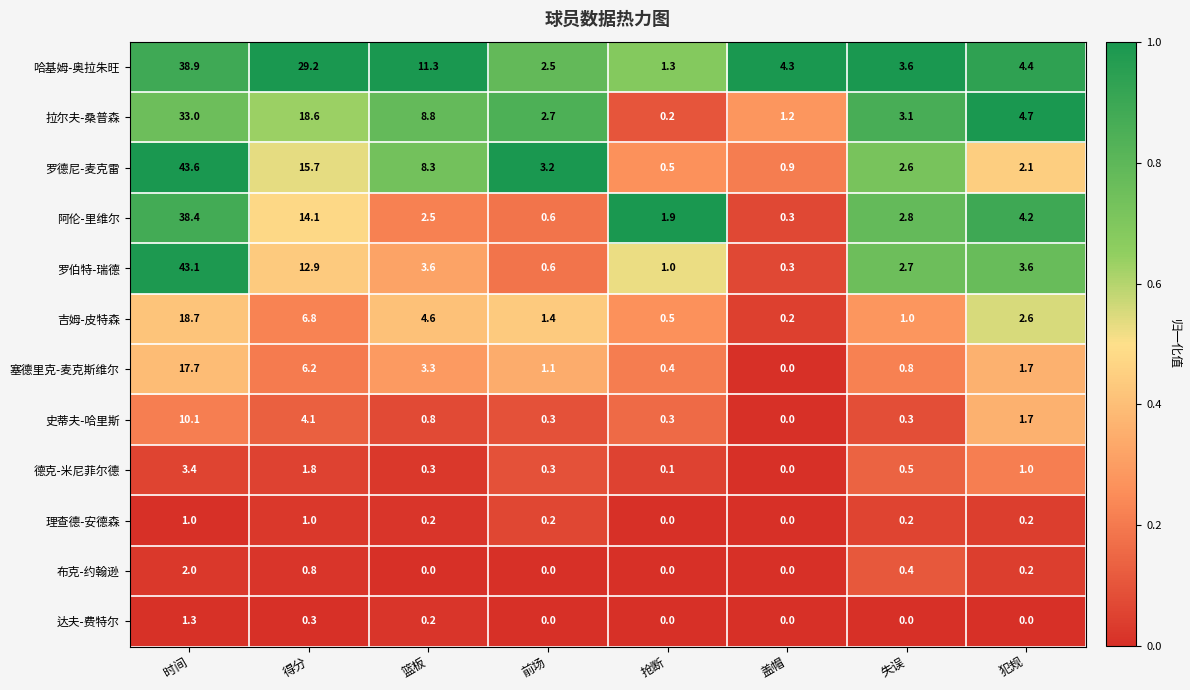

Is it true that 塞德里克-麦克斯维尔 equals 0.7 at 前场?

False